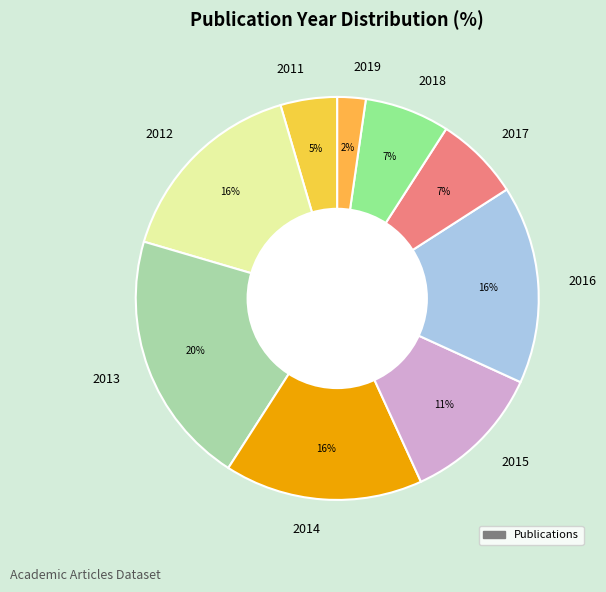

Is there a majority slice in this chart?

No